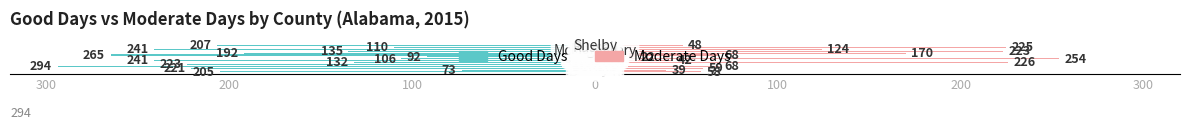

Reading left to right, transcribe all the data shown in this chart.

Good Days: -205	-73	-221	-294	-223	-132	-241	-106	-92	-265	-192	-135	-241	-110	-207
Moderate Days: 58	39	59	68	9	226	42	254	22	68	170	223	124	225	48